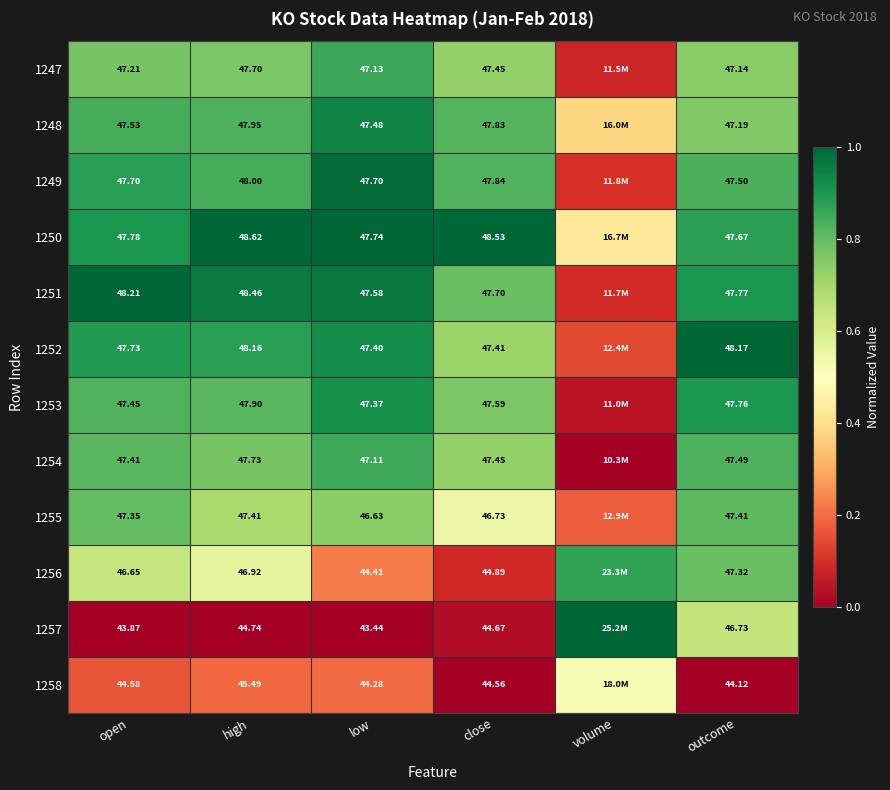

The 1255 series shows 1.2 at open. True or false?

False